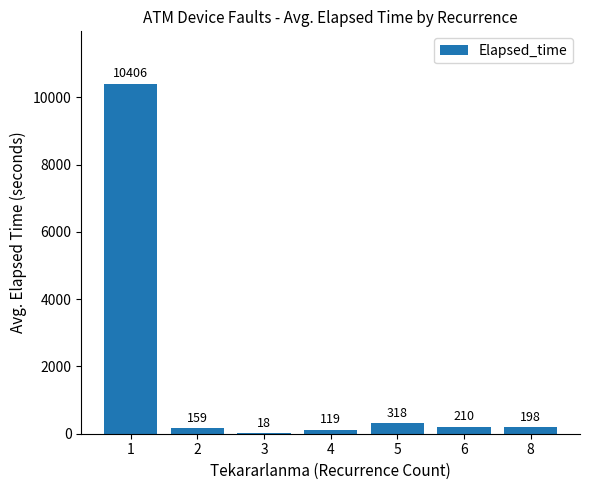

Are the bars horizontal?

No